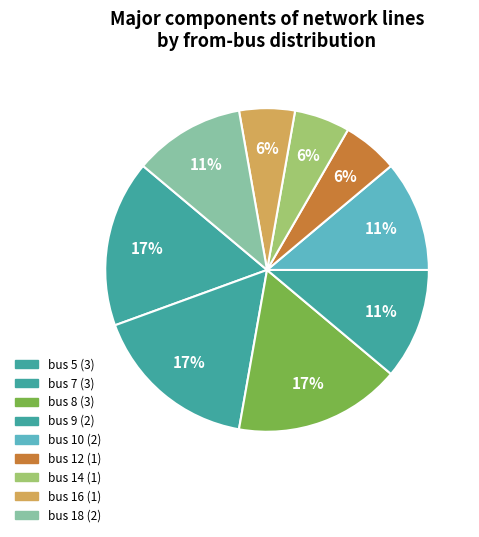

How many slices are in this pie chart?

9